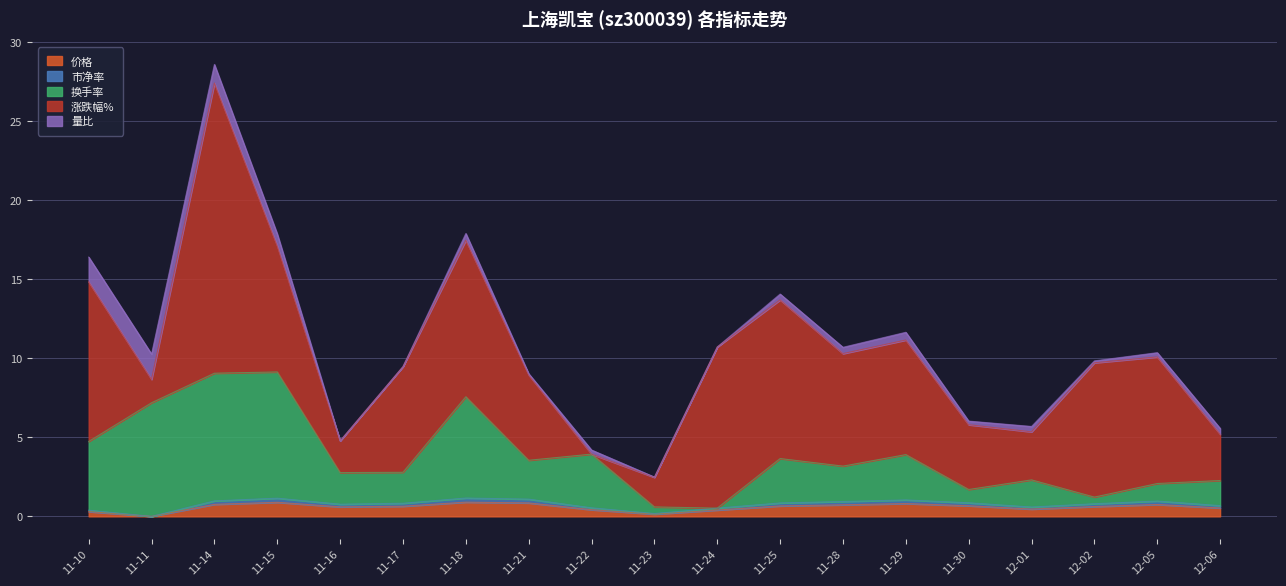

True or false: 价格 has a value of 0.5 at 12-01.

True